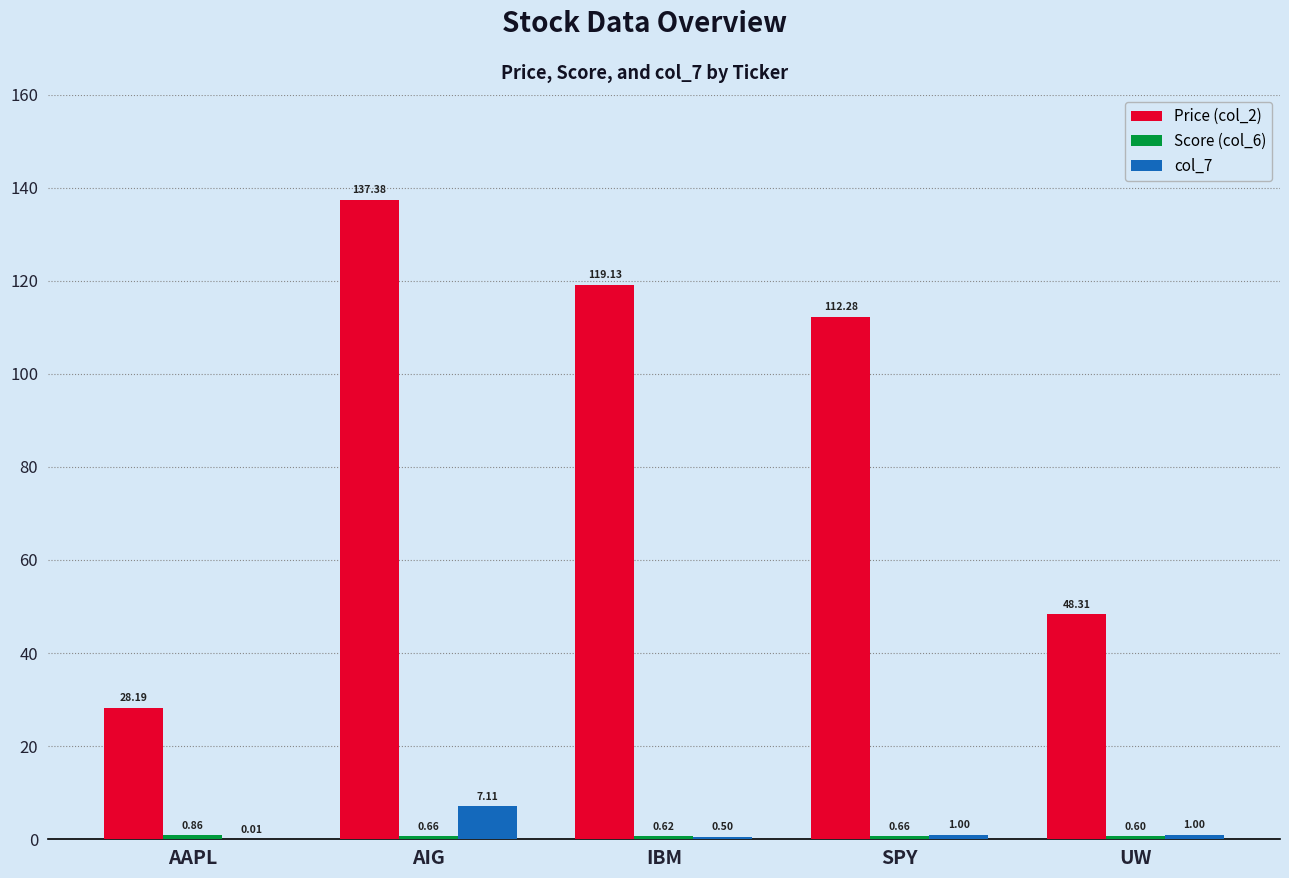

Which series changed the most between IBM and UW?

Price (col_2)